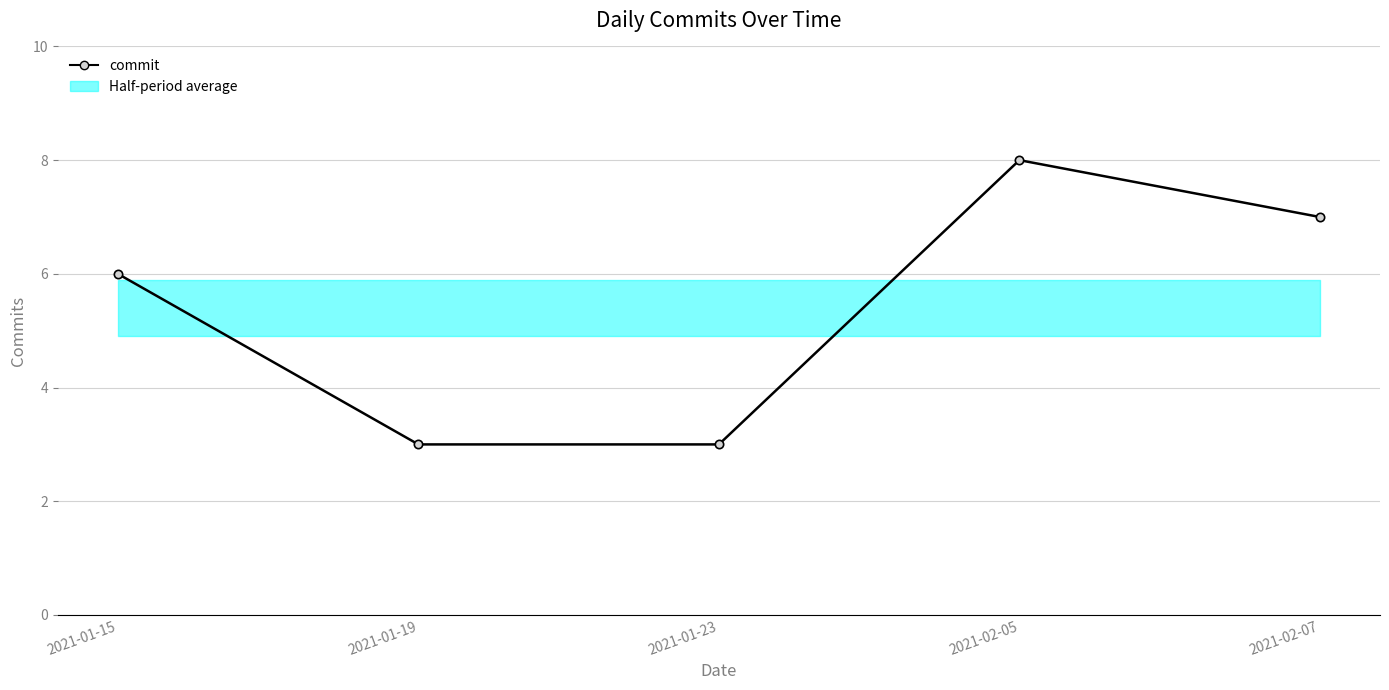

Where is the data nearest to the value 5?

2021-01-15